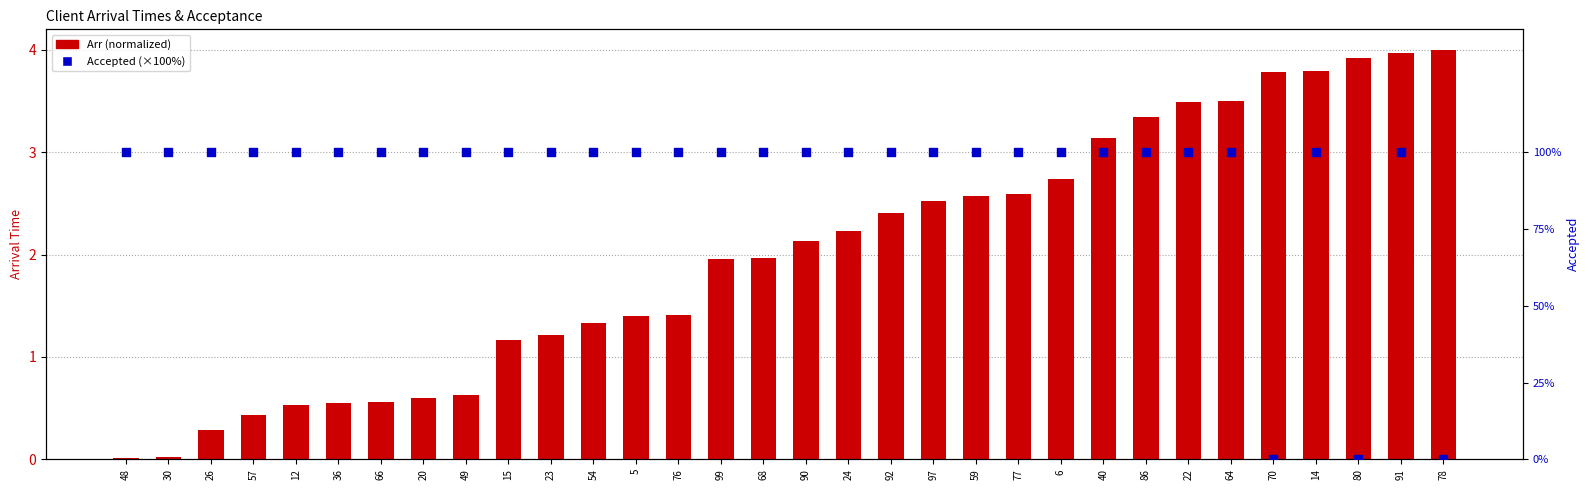

Is the value of Arr (normalized) at 49 greater than the value of Accepted (×100%) at 99?

No